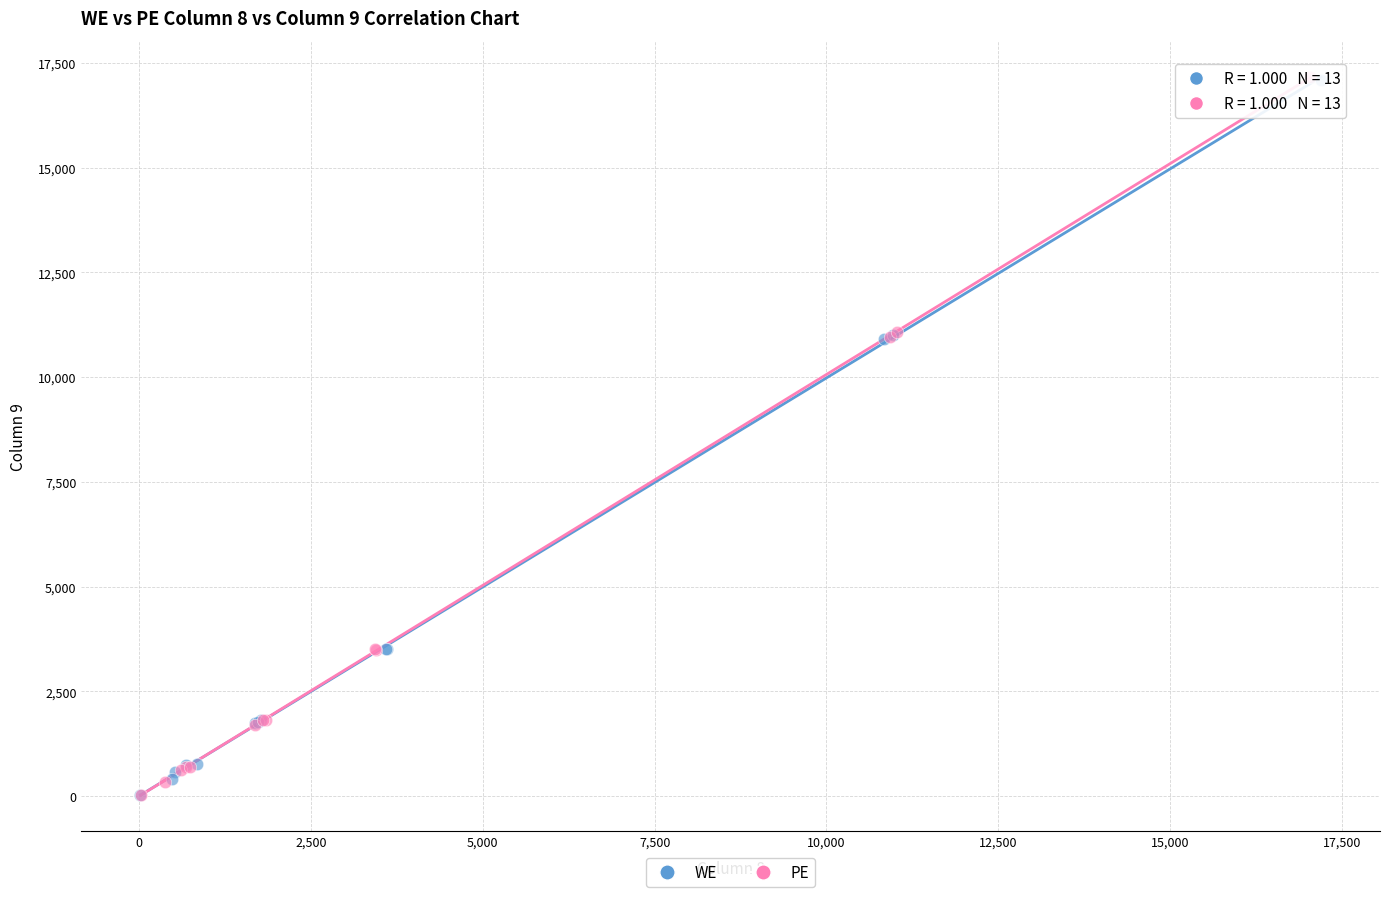

Which series has the widest spread of Y values?

PE